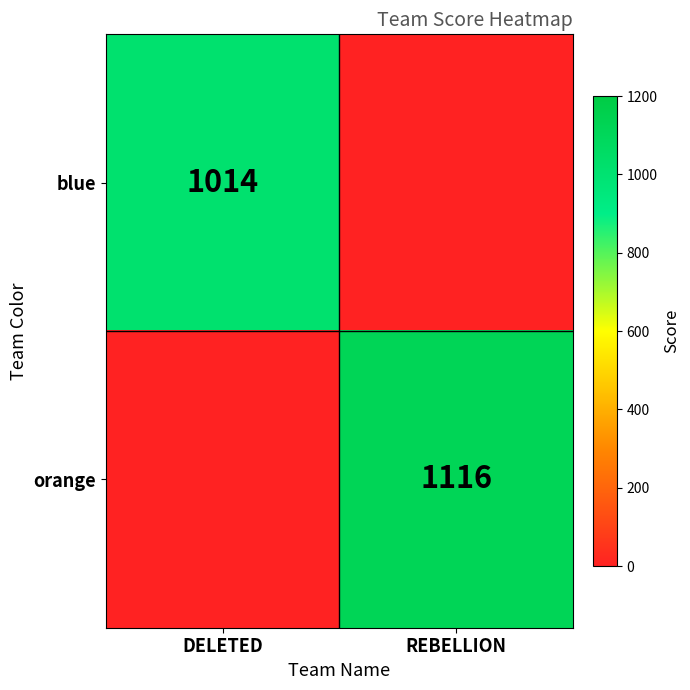

The orange series shows 502 at REBELLION. True or false?

False